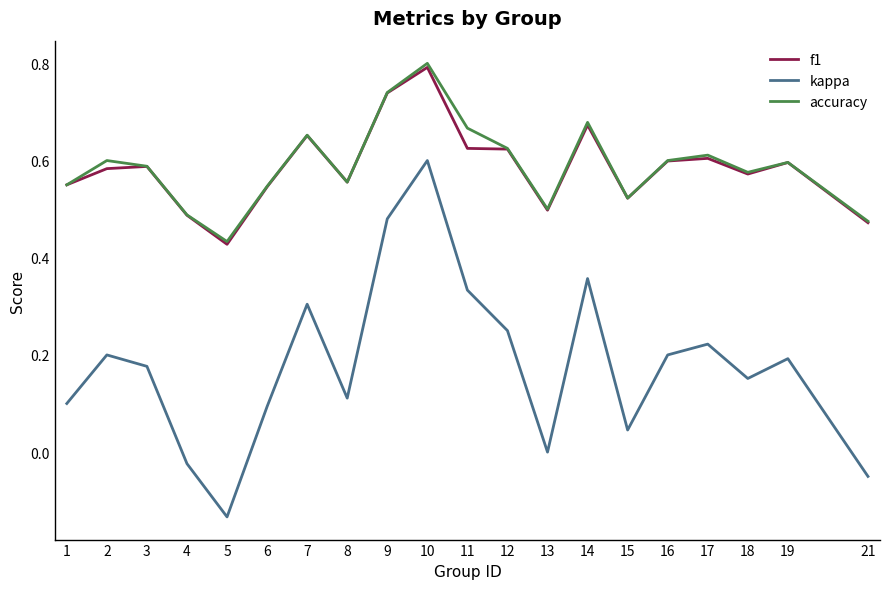

What are all the series names shown in the legend?

f1, kappa, accuracy